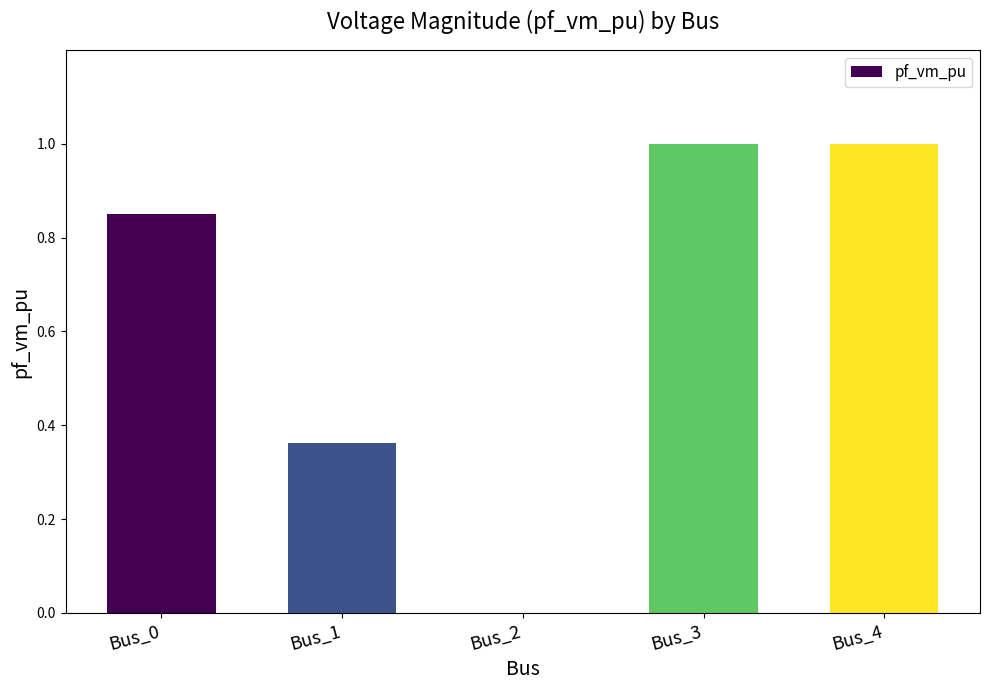

What is the sum of all values?

3.2